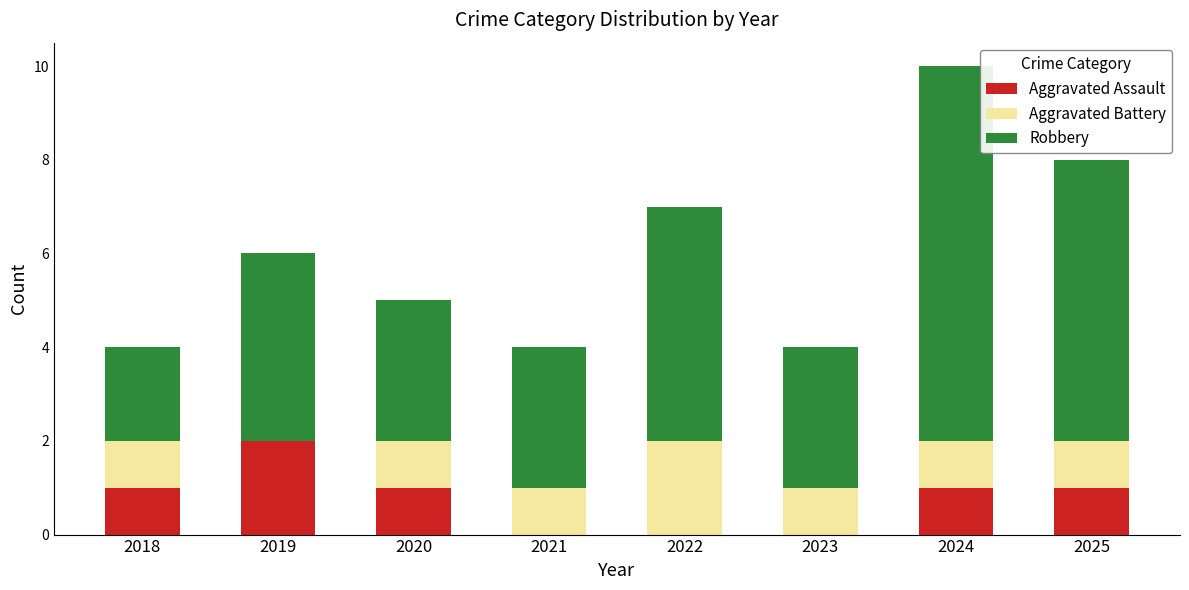

The Aggravated Assault series shows 1 at 2018. True or false?

True